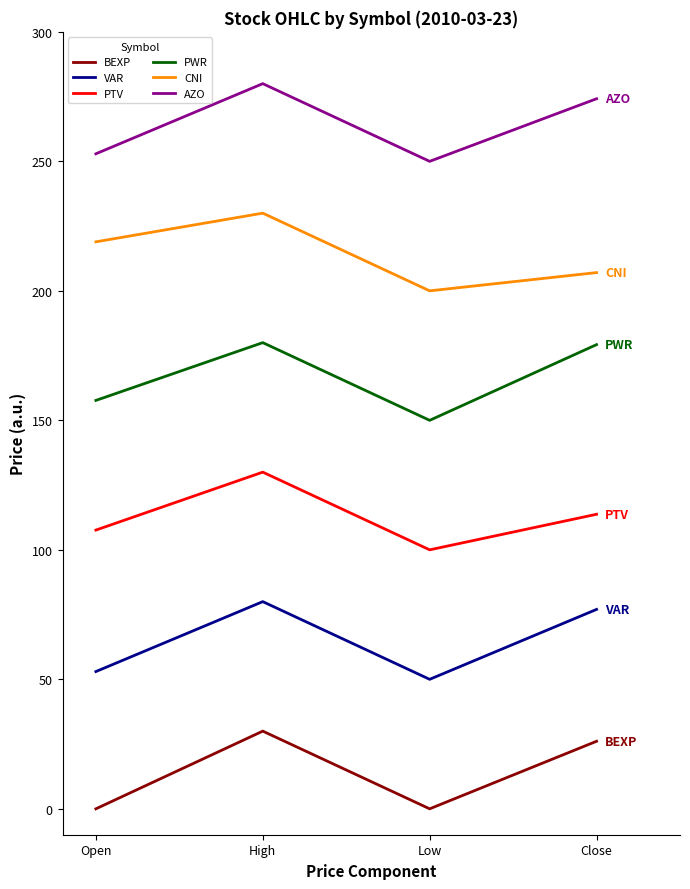

At which category does AZO reach its first local peak?

High